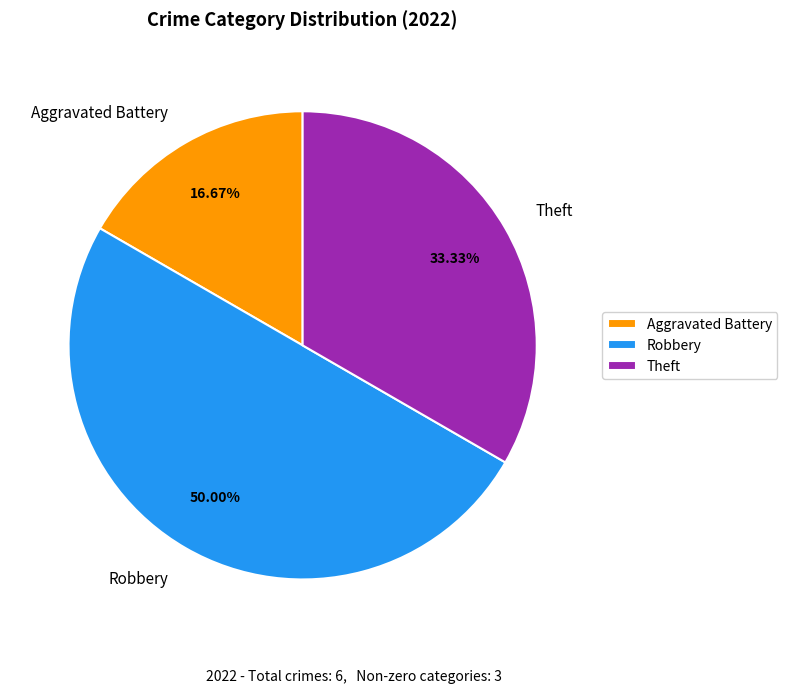

How many slices are in this pie chart?

3